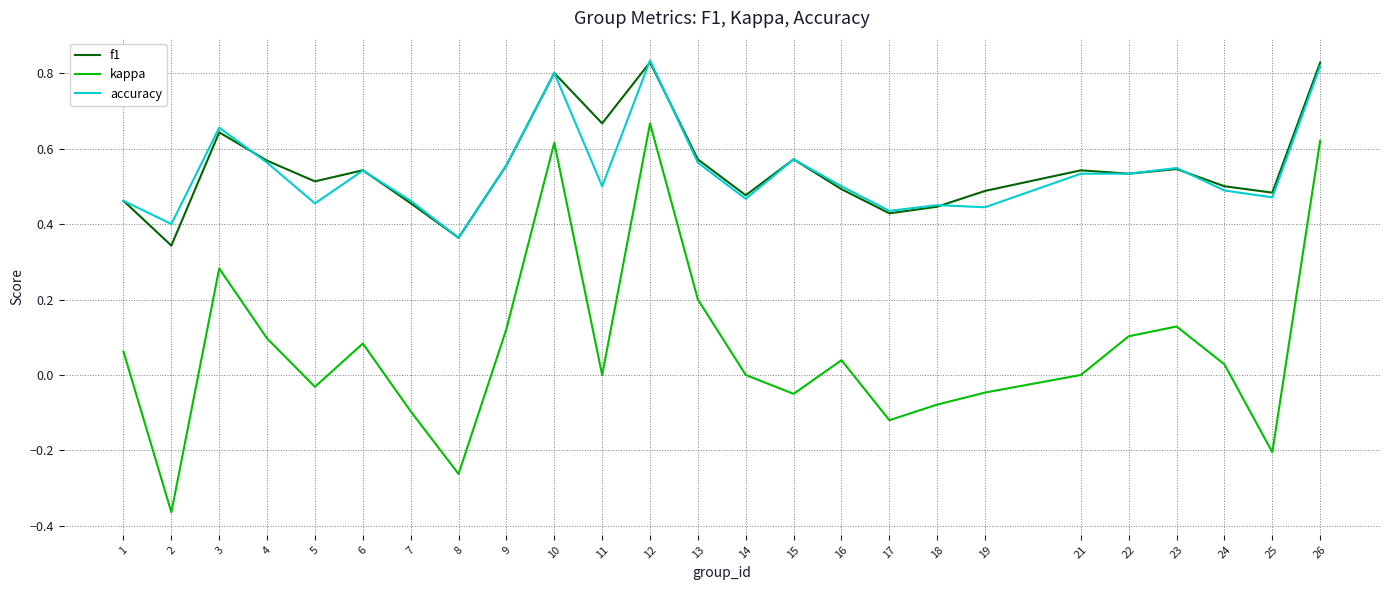

Between 2 and 14, which series saw the biggest shift?

kappa